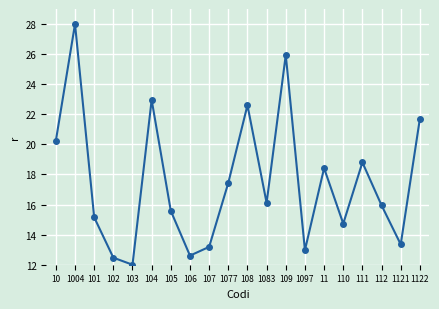

Approximately how many times larger is the value at 102 compared to 10?

0.6